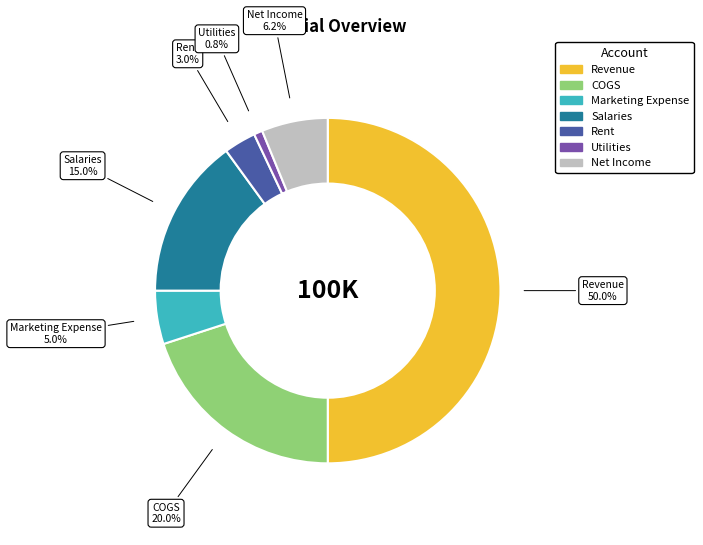

To the nearest percent, what percentage of the pie is COGS?

20%